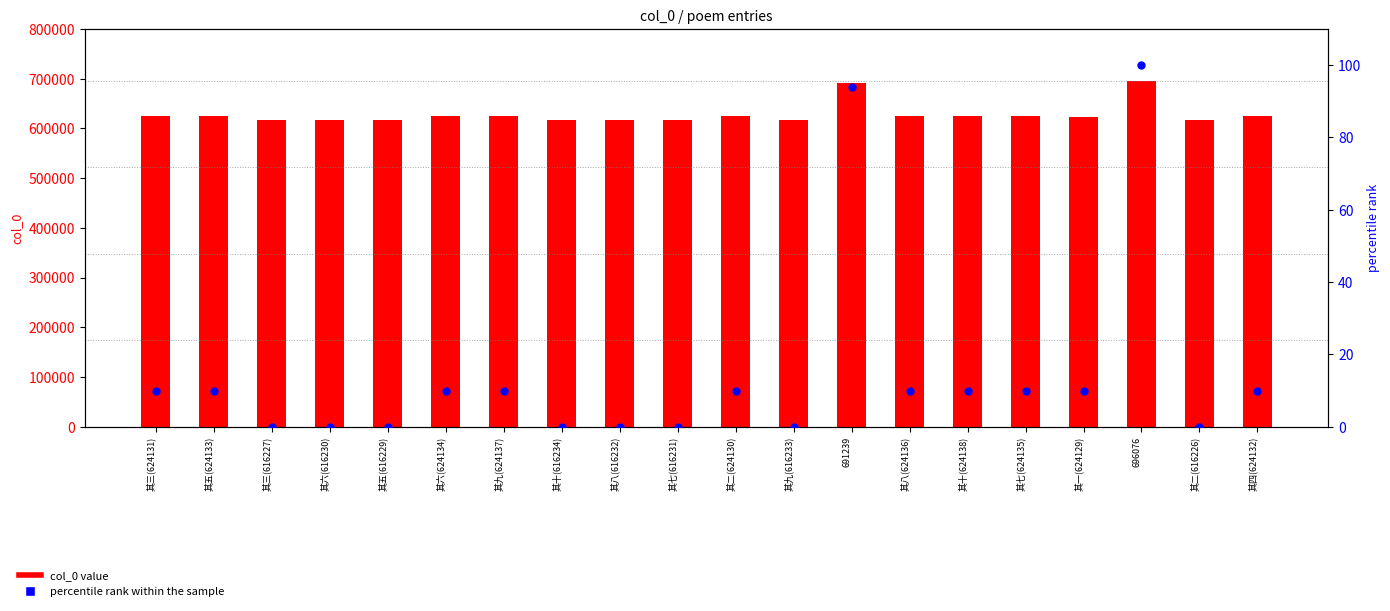

Which series reaches the maximum Y coordinate?

col_0